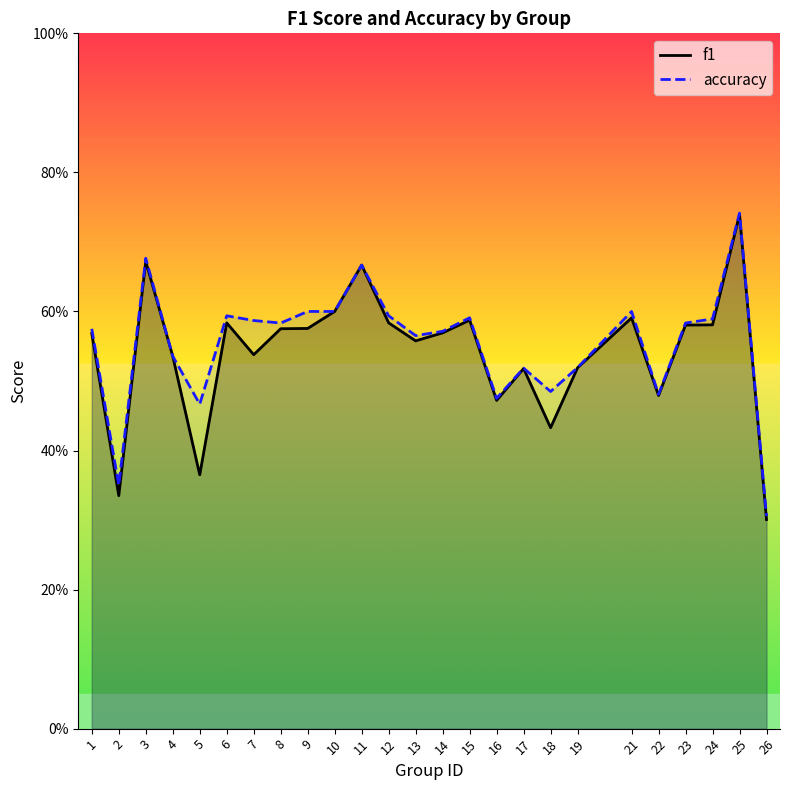

At how many categories does at least one series exceed 0?

25